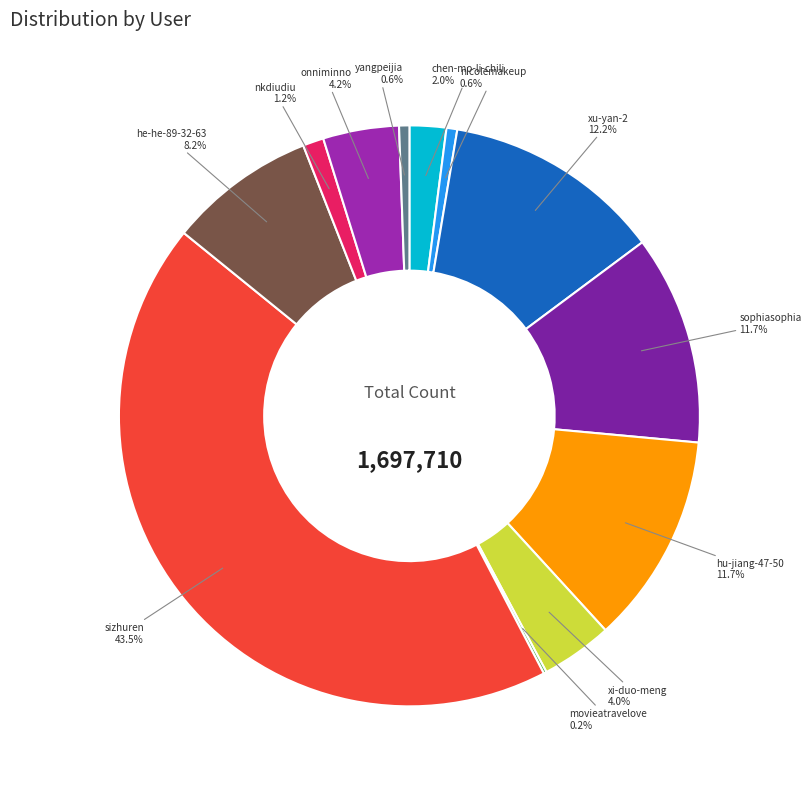

Do onniminno and yangpeijia together represent more than half of the pie?

No